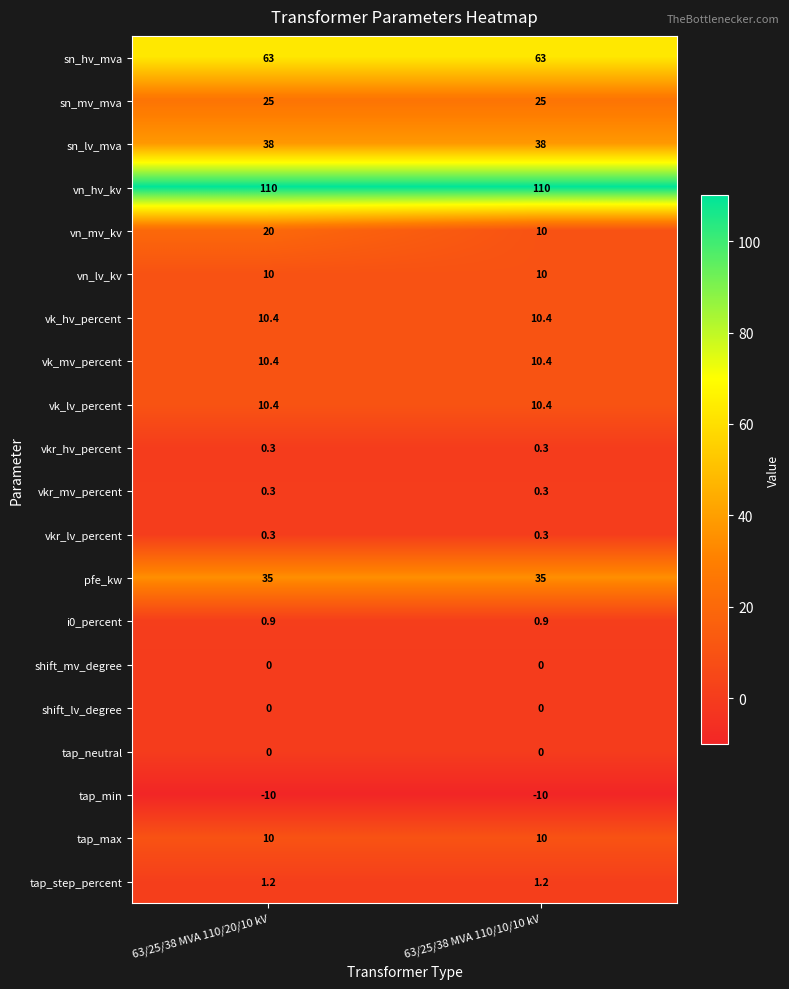

How many categories are shown in the chart?

2